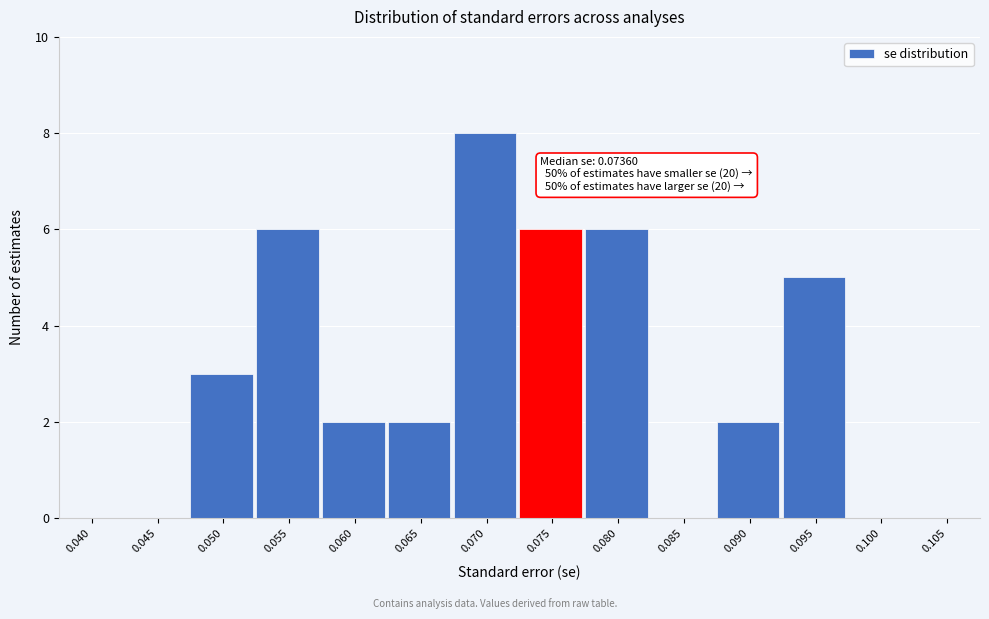

Reading right to left, what are all the values shown in this chart?

0.105=0	0.100=0	0.095=5	0.090=2	0.085=0	0.080=6	0.075=6	0.070=8	0.065=2	0.060=2	0.055=6	0.050=3	0.045=0	0.040=0